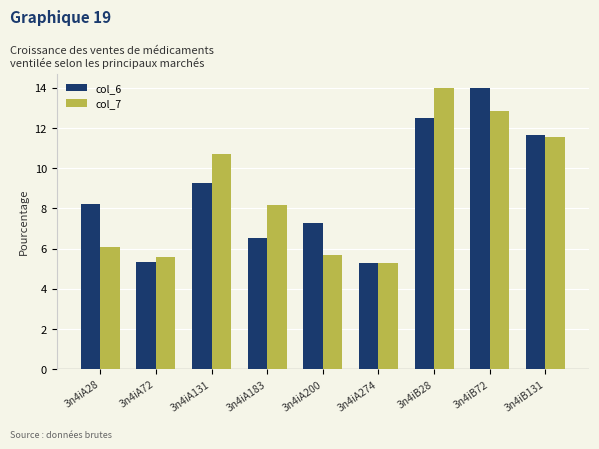

How many bars are there in each group?

2